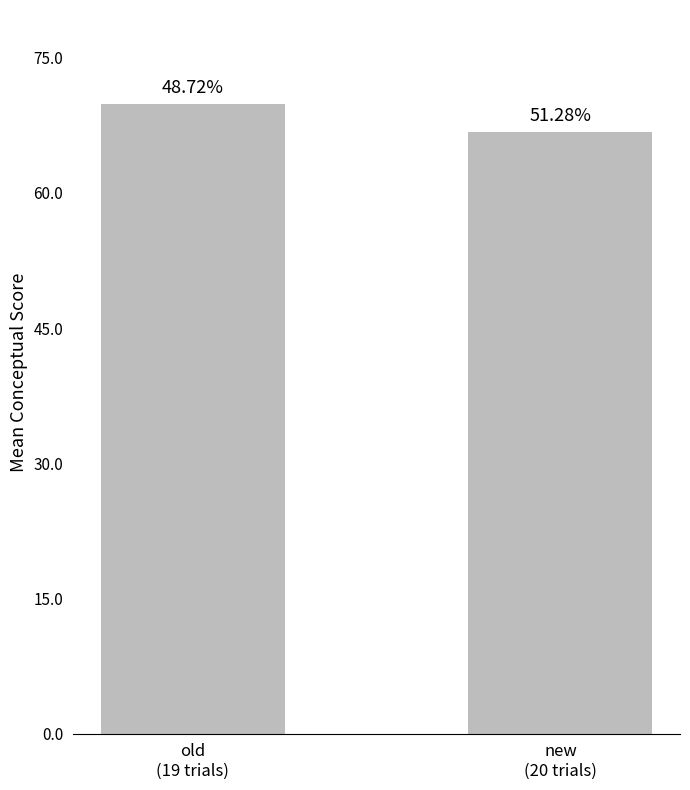

At which label does the data first exceed 69?

old
(19 trials)